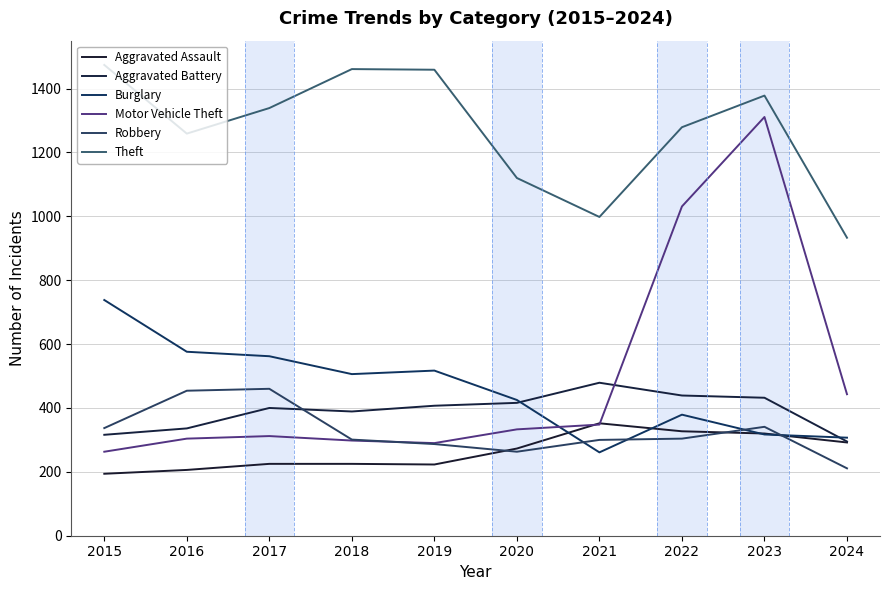

Which series has the largest total across all categories?

Theft